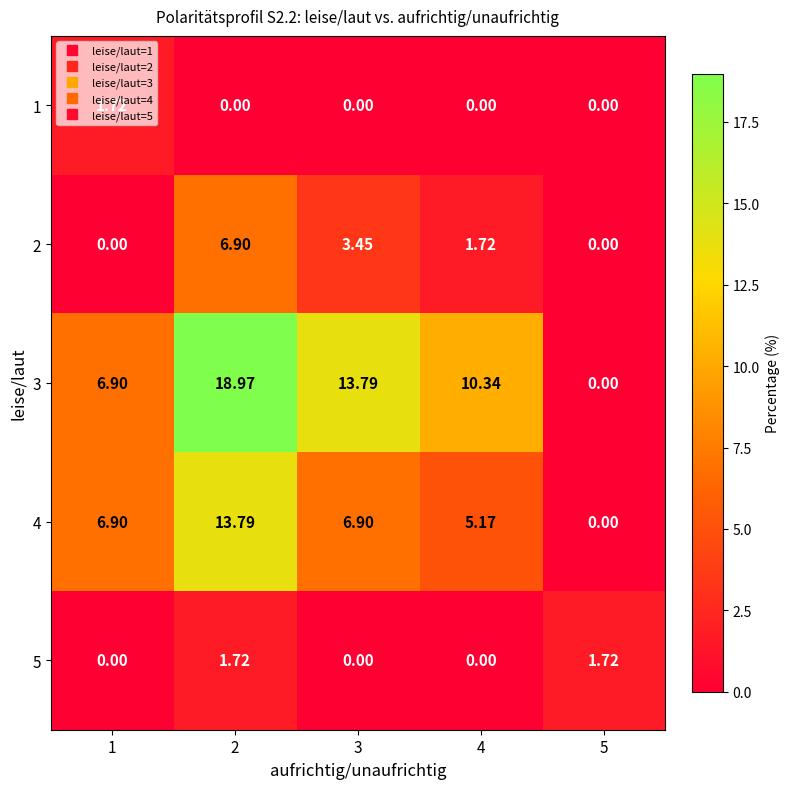

Which has a higher value, 1 or 5?

1